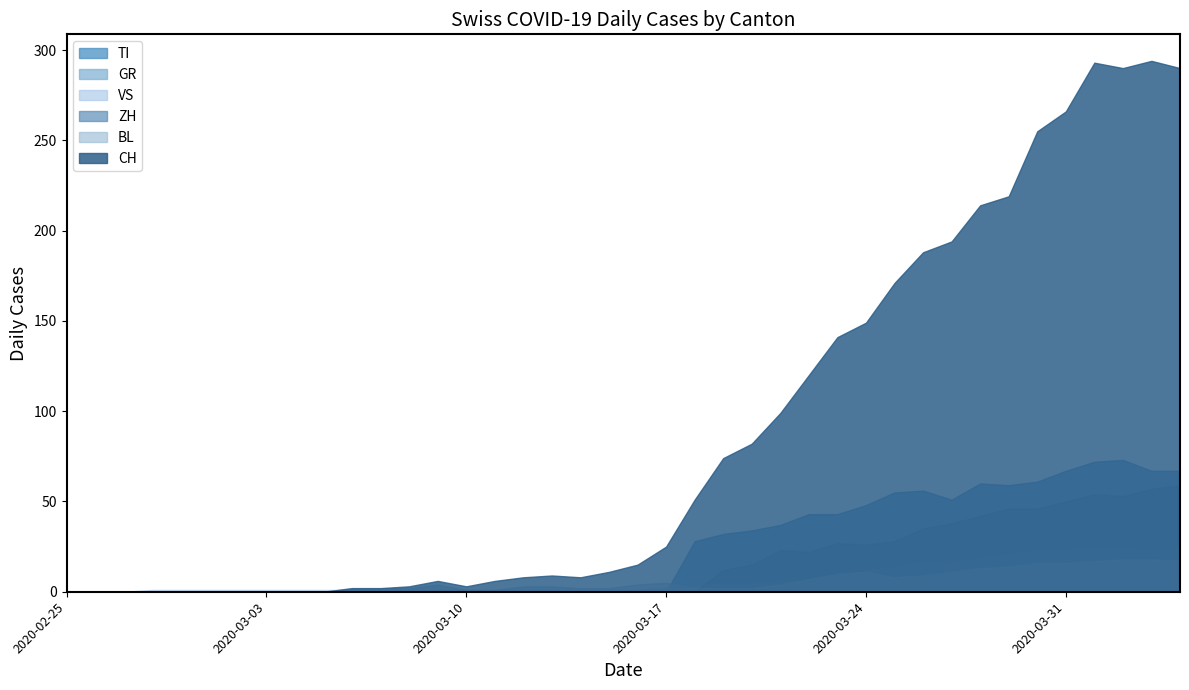

Is the value of CH at 2020-02-26 greater than the value of GR at 2020-03-18?

No